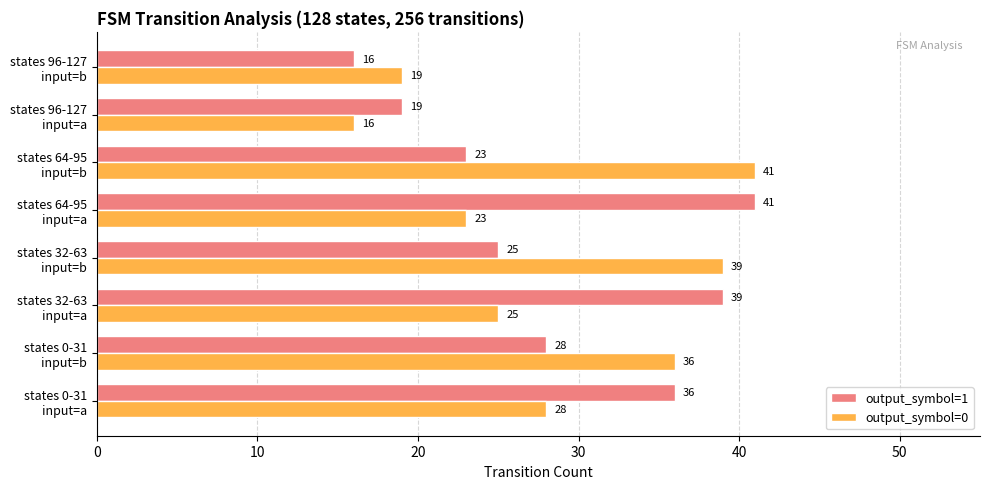

At how many categories does at least one series exceed 32?

6